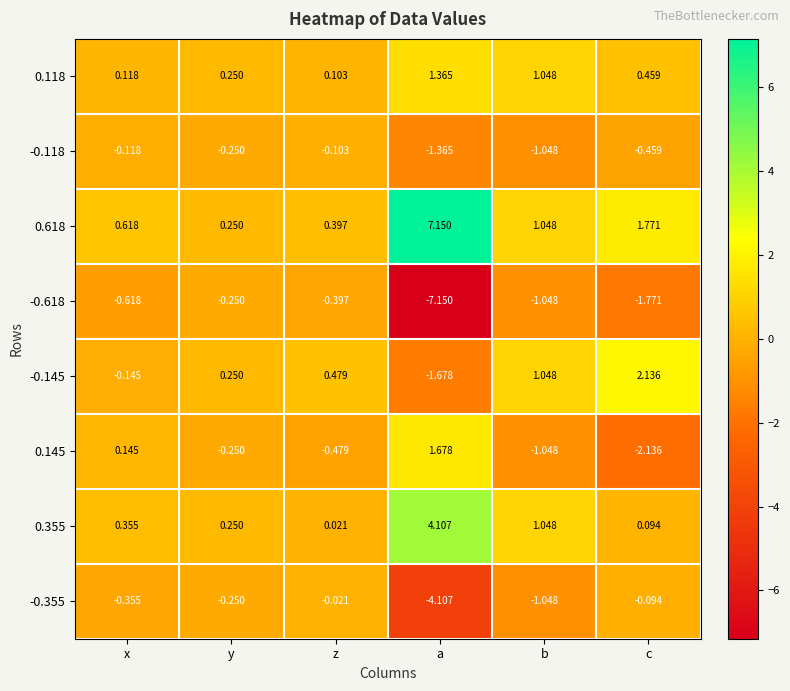

At which category does the chart reach its minimum across all series?

a